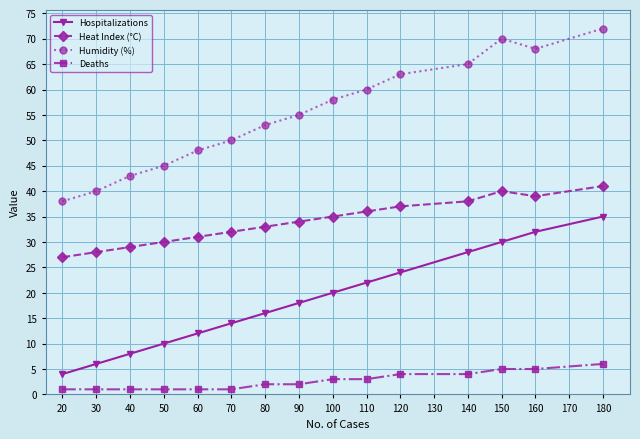

How many lines are shown in the chart?

4